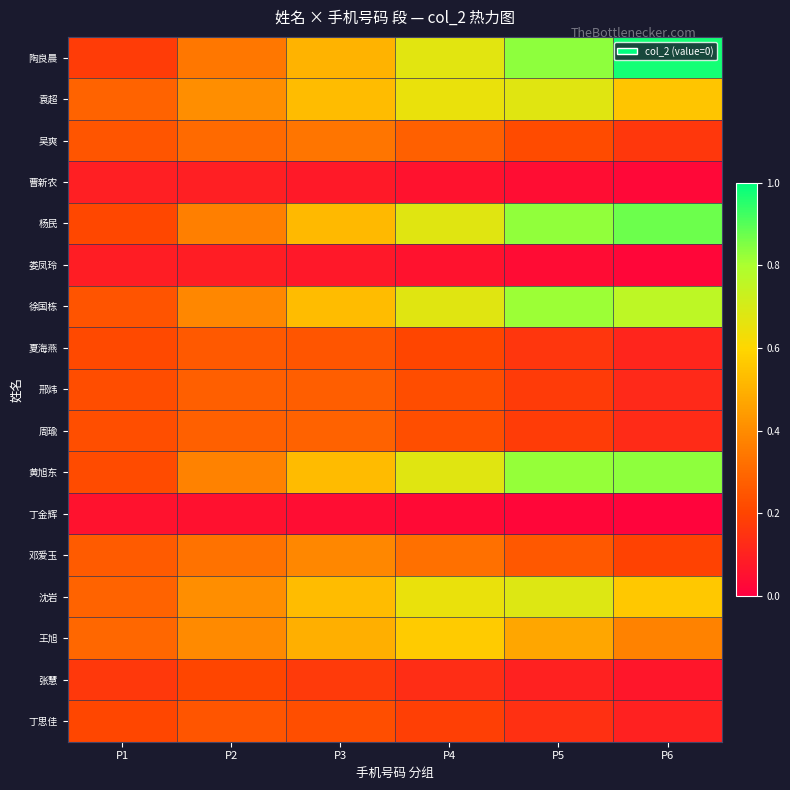

Reading left to right, transcribe all the data shown in this chart.

陶良晨: P1=0.2	P2=0.3	P3=0.5	P4=0.7	P5=0.8	P6=1.0
袁超: P1=0.3	P2=0.4	P3=0.5	P4=0.6	P5=0.7	P6=0.6
吴爽: P1=0.2	P2=0.3	P3=0.3	P4=0.3	P5=0.2	P6=0.2
曹新农: P1=0.1	P2=0.1	P3=0.1	P4=0.1	P5=0.0	P6=0.0
杨民: P1=0.2	P2=0.4	P3=0.5	P4=0.7	P5=0.8	P6=0.9
娄凤玲: P1=0.1	P2=0.1	P3=0.1	P4=0.1	P5=0.0	P6=0.0
徐国栋: P1=0.2	P2=0.4	P3=0.5	P4=0.7	P5=0.8	P6=0.8
夏海燕: P1=0.2	P2=0.3	P3=0.2	P4=0.2	P5=0.2	P6=0.1
邢炜: P1=0.2	P2=0.3	P3=0.3	P4=0.2	P5=0.2	P6=0.1
周瑜: P1=0.2	P2=0.3	P3=0.3	P4=0.2	P5=0.2	P6=0.1
黄旭东: P1=0.2	P2=0.4	P3=0.5	P4=0.7	P5=0.8	P6=0.8
丁金辉: P1=0.1	P2=0.1	P3=0.0	P4=0.0	P5=0.0	P6=0.0
邓爱玉: P1=0.3	P2=0.3	P3=0.4	P4=0.3	P5=0.3	P6=0.2
沈岩: P1=0.3	P2=0.4	P3=0.5	P4=0.7	P5=0.7	P6=0.6
王旭: P1=0.3	P2=0.4	P3=0.5	P4=0.6	P5=0.5	P6=0.4
张慧: P1=0.2	P2=0.2	P3=0.2	P4=0.1	P5=0.1	P6=0.1
丁思佳: P1=0.2	P2=0.2	P3=0.2	P4=0.2	P5=0.1	P6=0.1